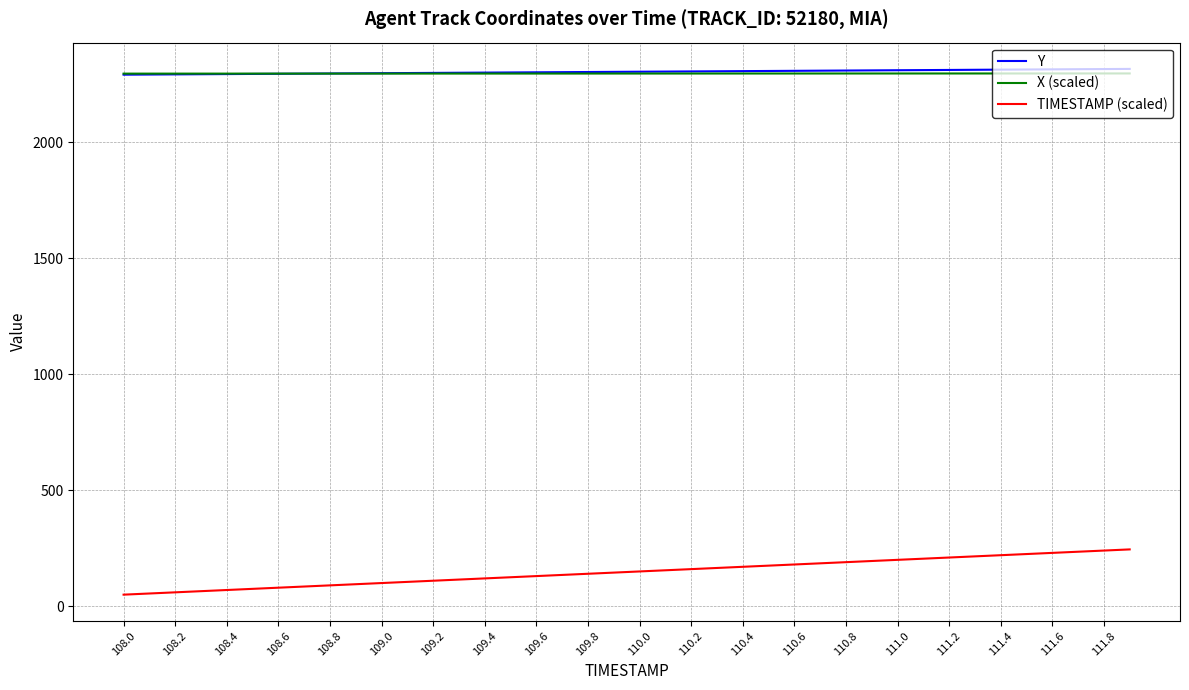

True or false: TIMESTAMP (scaled) and Y intersect in this chart.

False